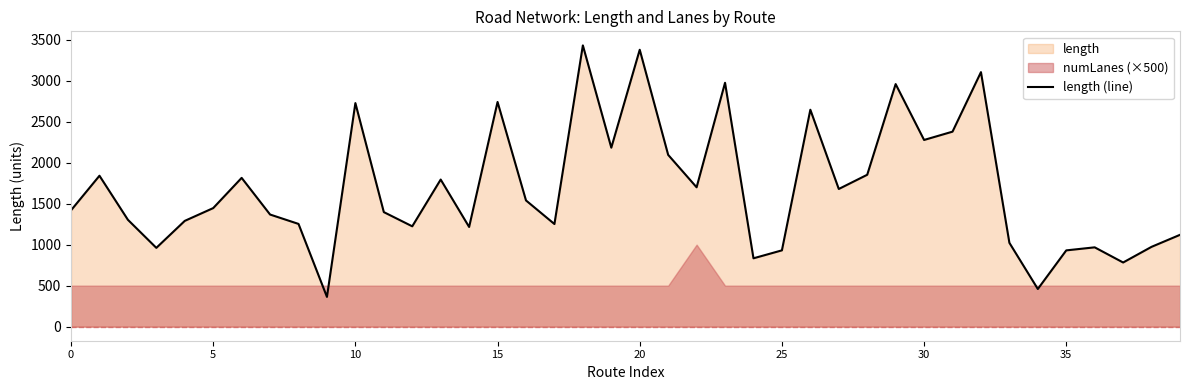

What is the label of the 16th point from the left?

15